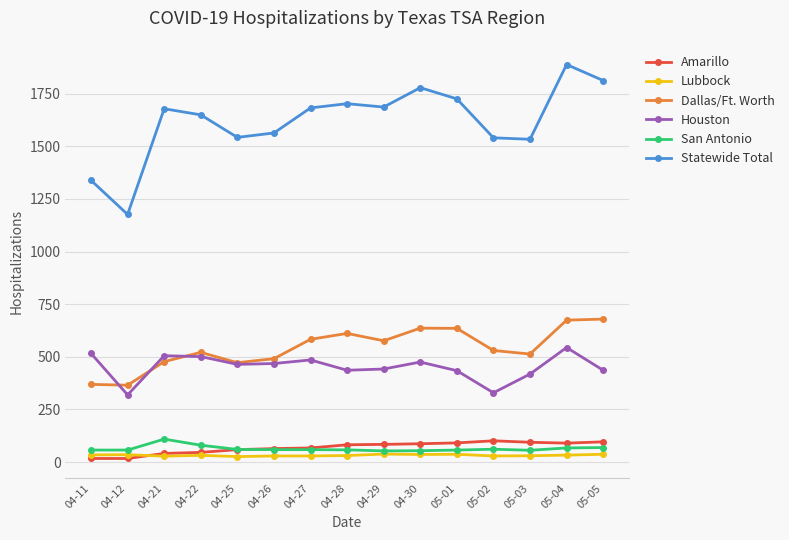

What is the difference between the second highest and second lowest values in the Houston series?

187